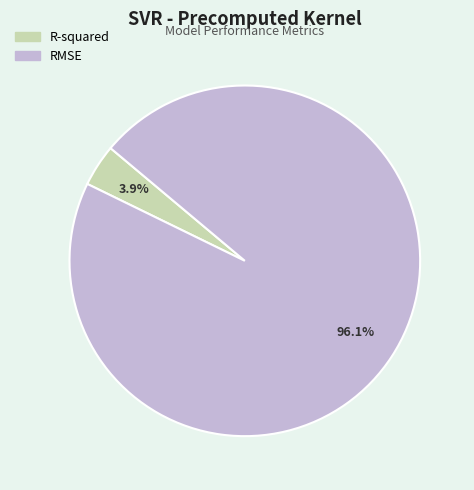

Do R-squared and RMSE together represent more than half of the pie?

Yes